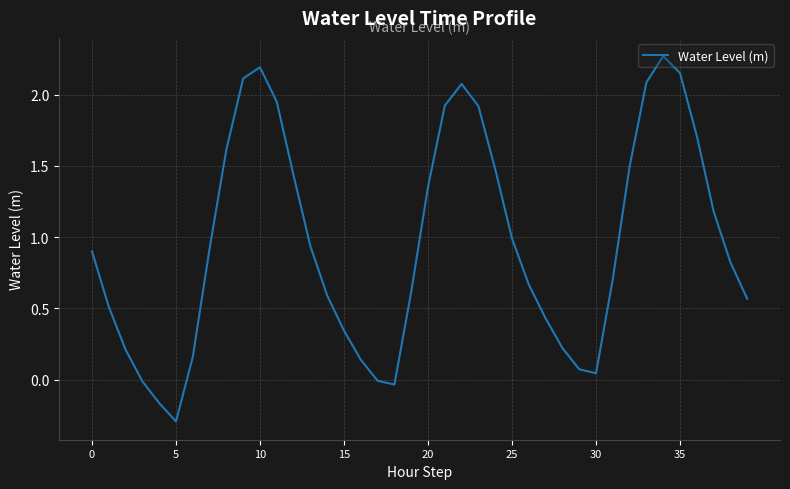

What is the smallest value displayed?

-0.3